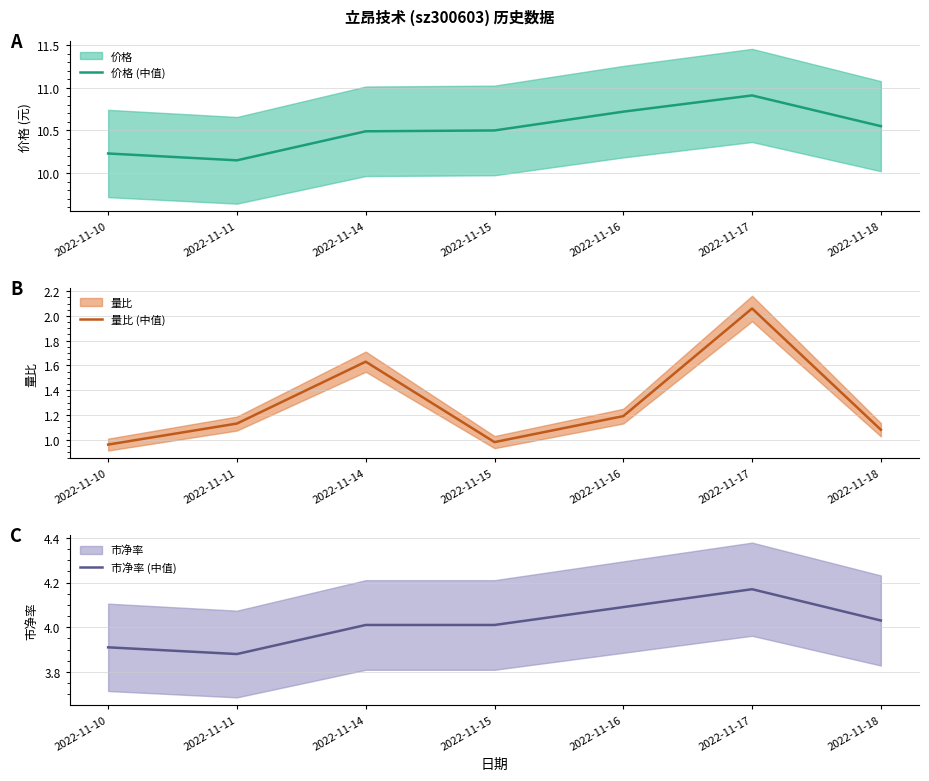

What is the value of the 价格 (中值) point at the 3rd from the left?

10.5